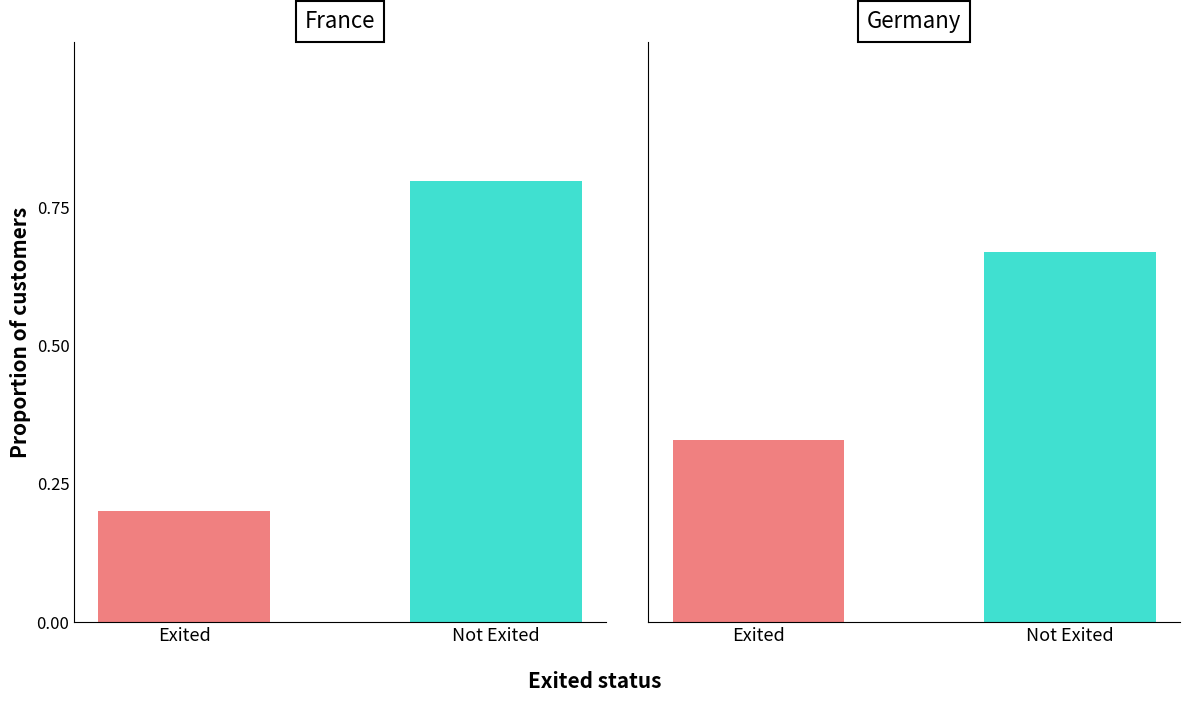

Which series changed the most between France and Germany?

Exited